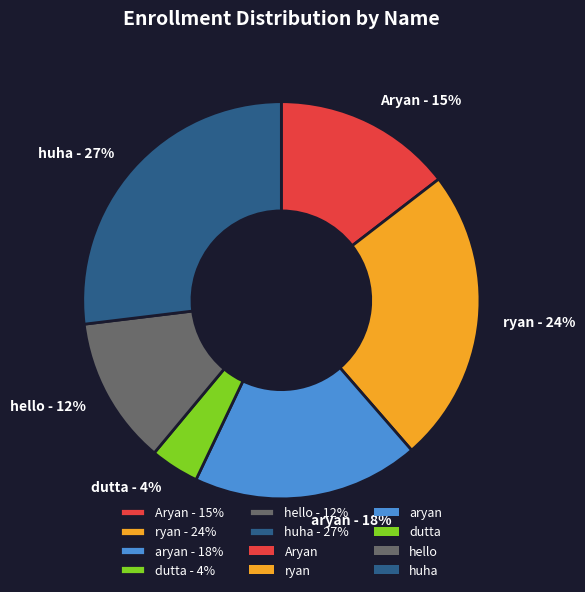

Which category has the biggest portion of the pie?

huha - 27%